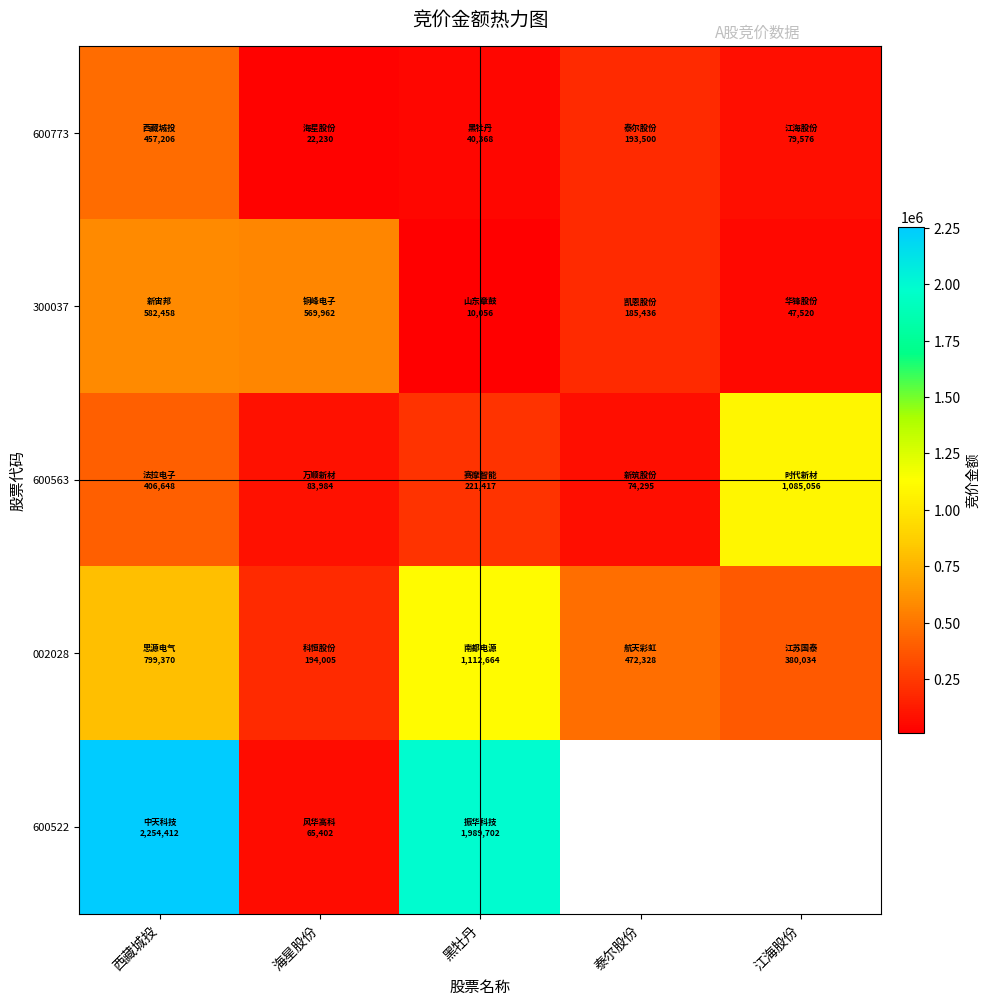

At which label does 600522 reach its peak?

西藏城投